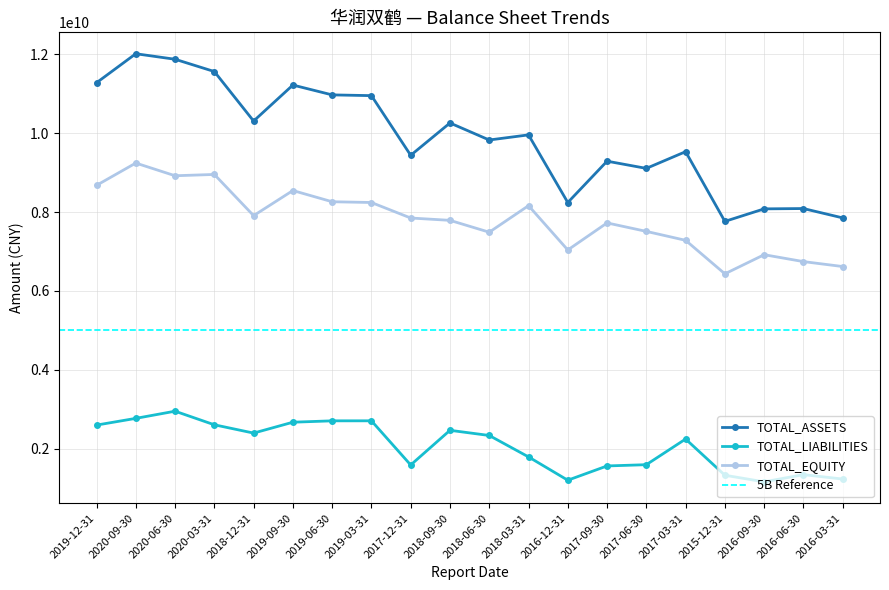

At which label does TOTAL_ASSETS first exceed 9955512400?

2019-12-31